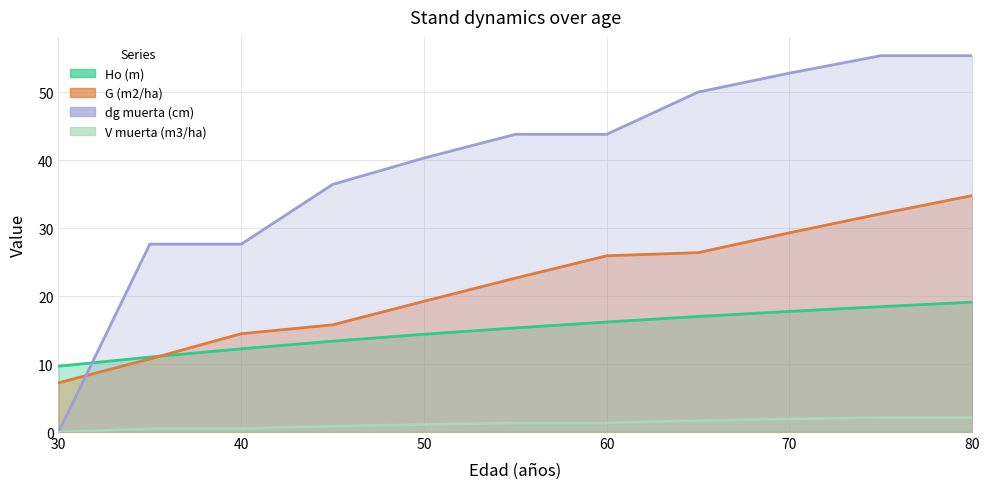

What is the total value across all series at 35?

49.9